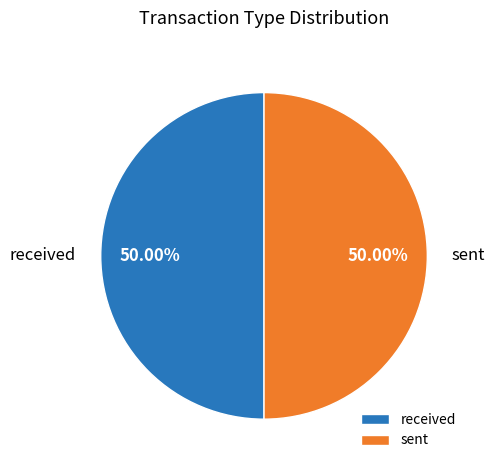

How much of the chart is everything except sent?

50.0%